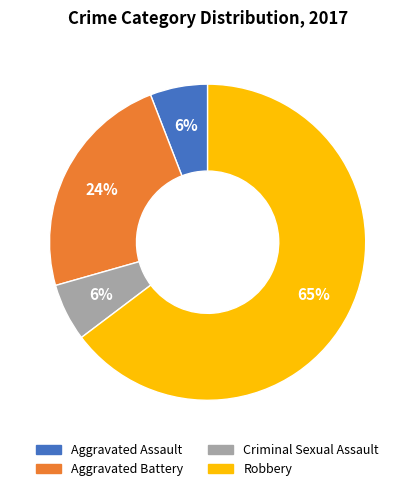

To the nearest percent, what is the average slice percentage?

25%